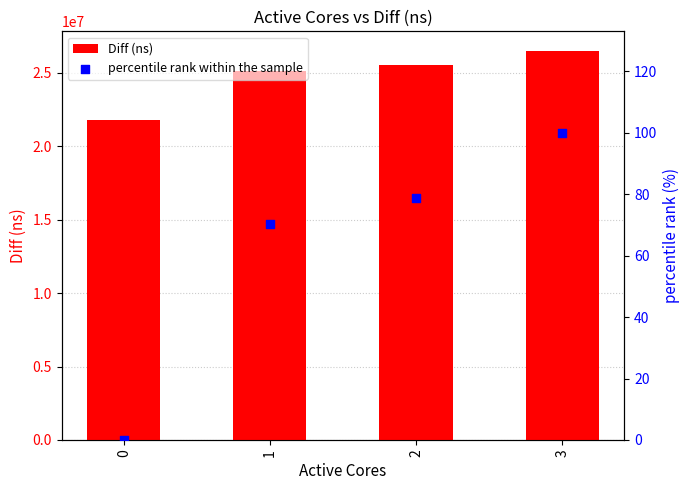

Is the value of Diff (ns) at 0 greater than the value of percentile rank within the sample at 1?

Yes